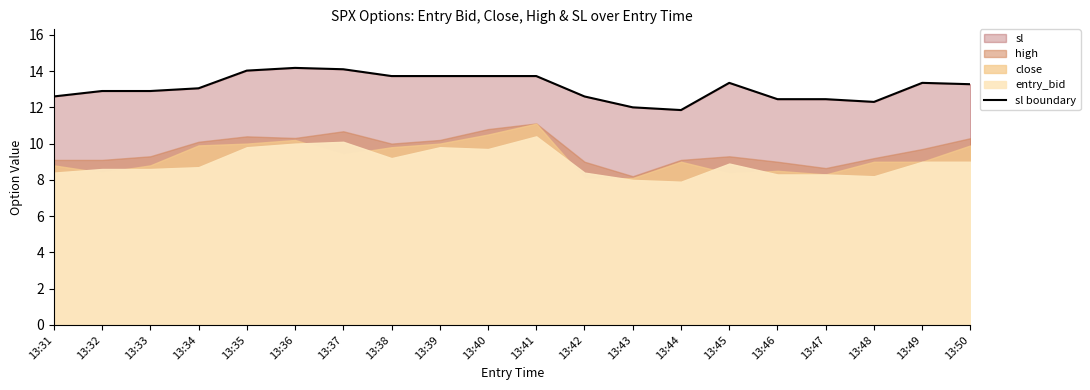

Where does the data first go above 13?

13:34